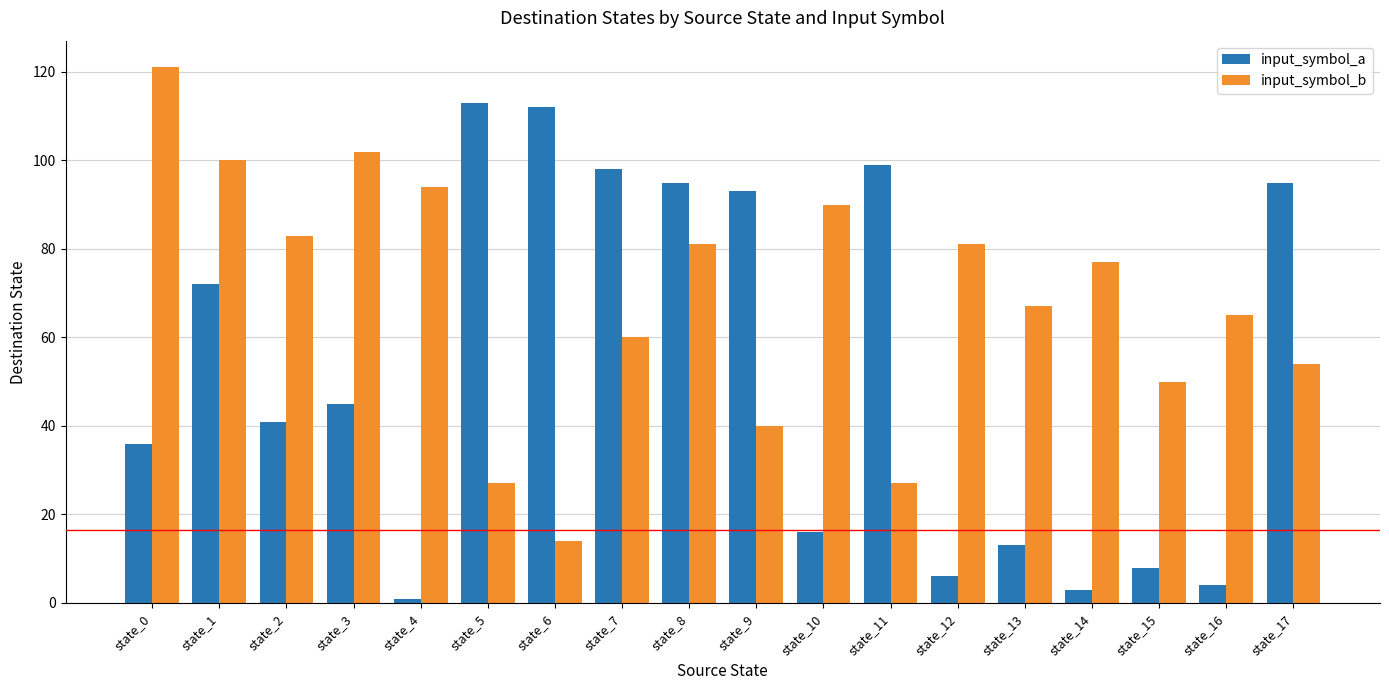

Where is input_symbol_a nearest to the value 57?

state_3